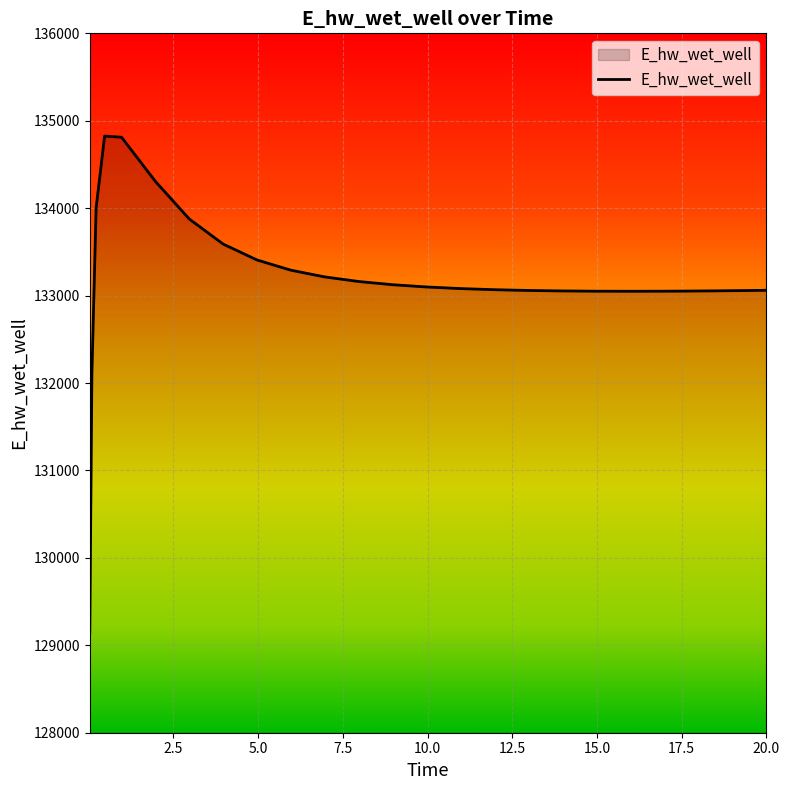

Count the number of categories in the chart.

25